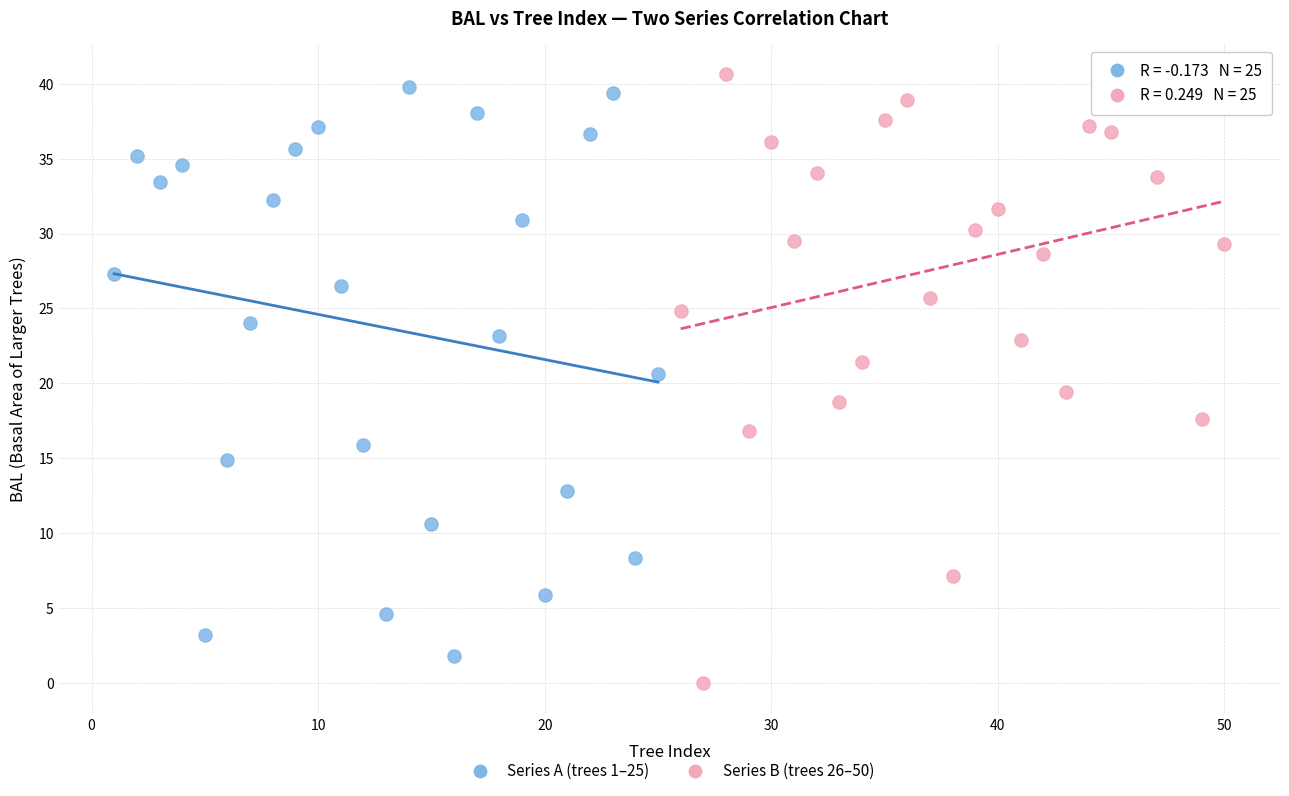

Which series reaches the minimum Y coordinate?

Series B (trees 26–50)